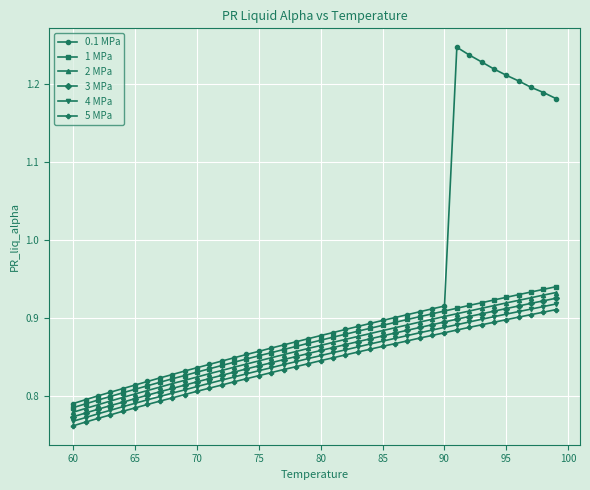

Which series has the largest total across all categories?

0.1 MPa